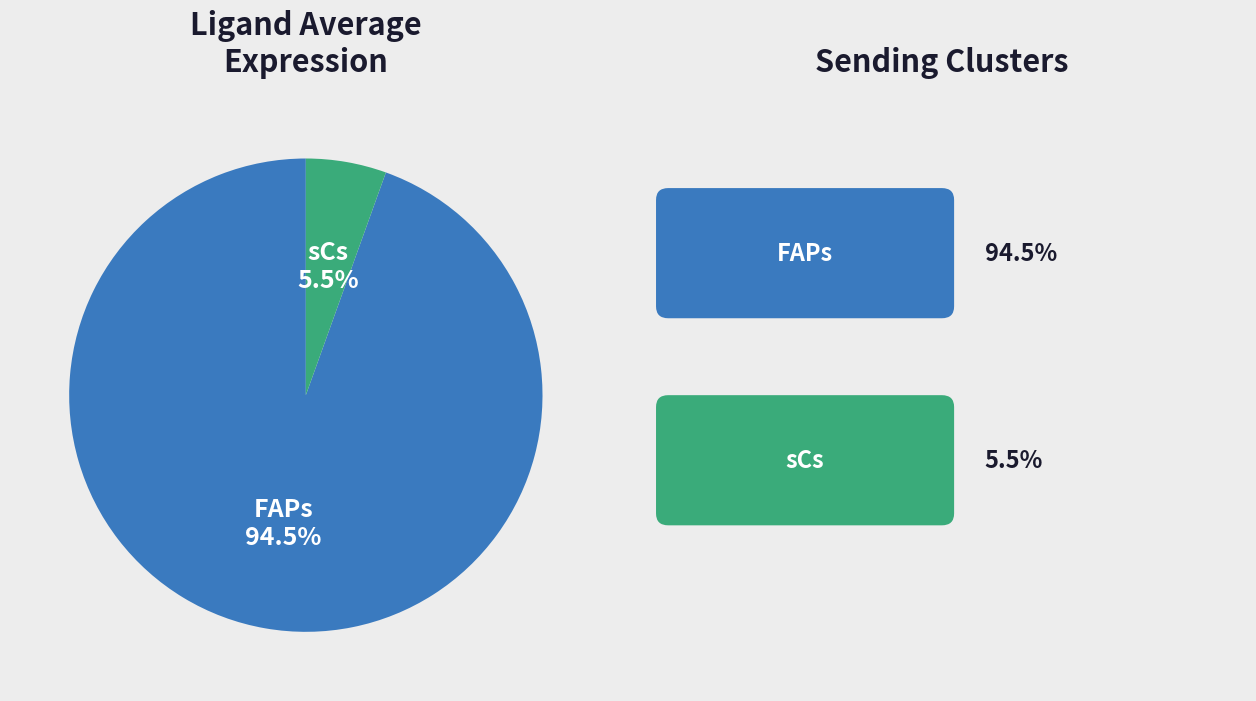

Is there any slice that represents more than half of the pie?

Yes